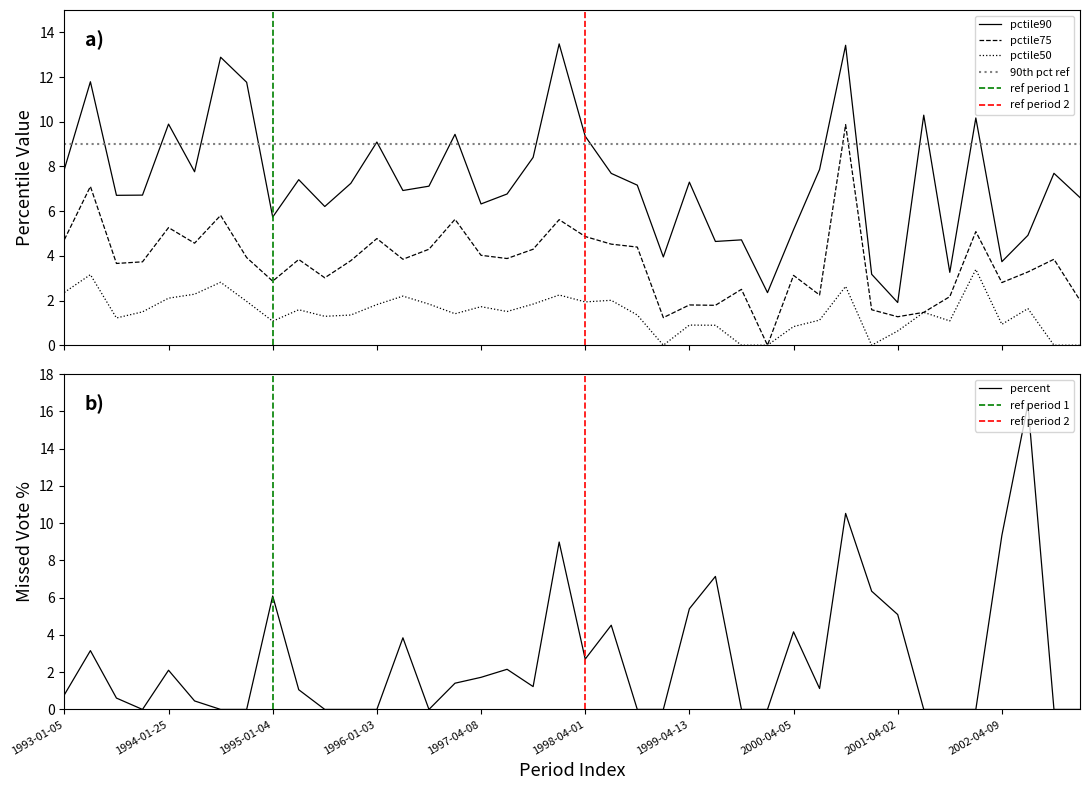

How many series are shown in this chart?

4